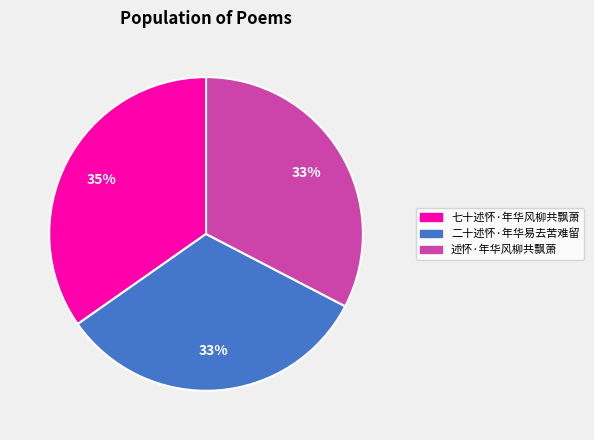

To the nearest percent, what portion does 七十述怀·年华风柳共飘萧 represent?

35%